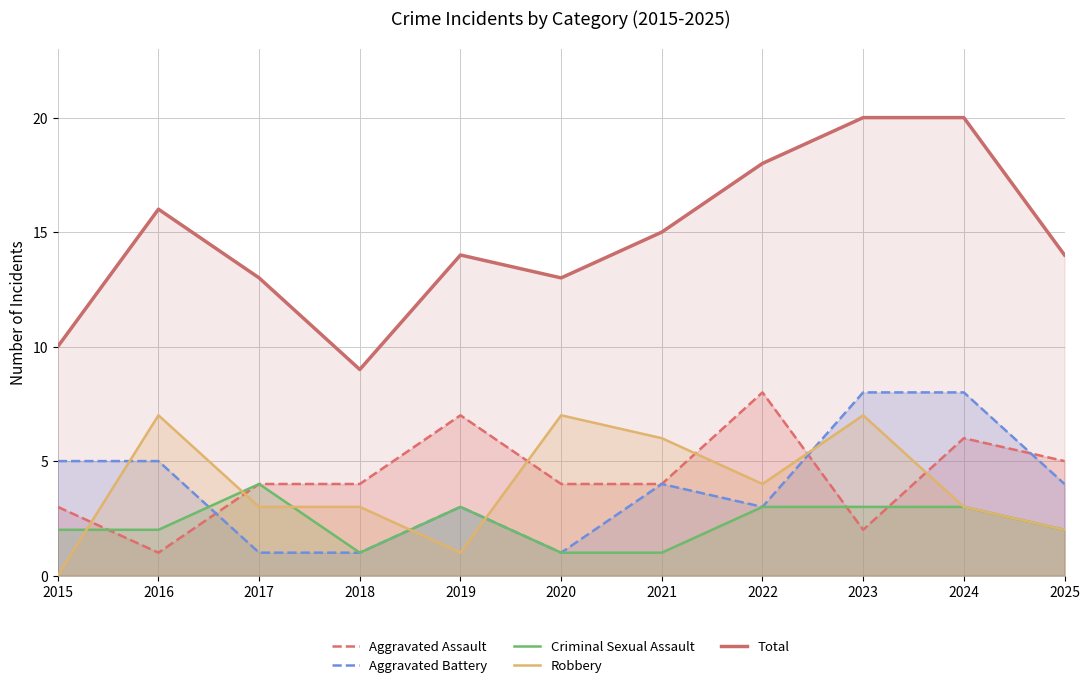

Reading left to right, list all the values displayed in this chart.

Aggravated Assault: 3	1	4	4	7	4	4	8	2	6	5
Aggravated Battery: 5	5	1	1	3	1	4	3	8	8	4
Criminal Sexual Assault: 2	2	4	1	3	1	1	3	3	3	2
Robbery: 0	7	3	3	1	7	6	4	7	3	2
Total: 10	16	13	9	14	13	15	18	20	20	14